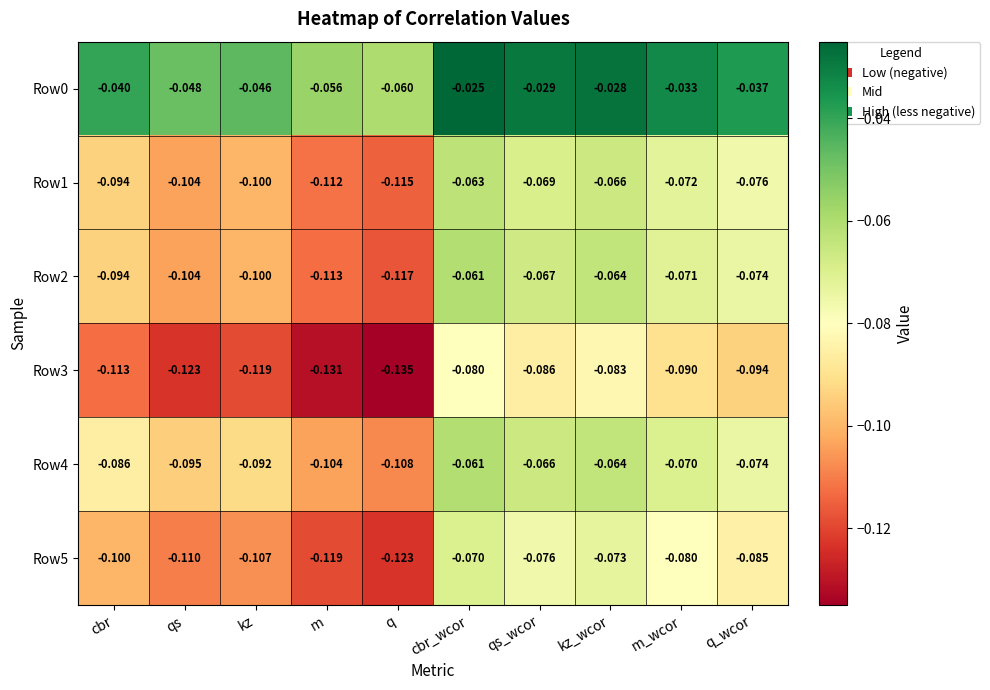

Rank the categories by Row4 value from highest to lowest.

cbr_wcor, kz_wcor, qs_wcor, m_wcor, q_wcor, cbr, kz, qs, m, q